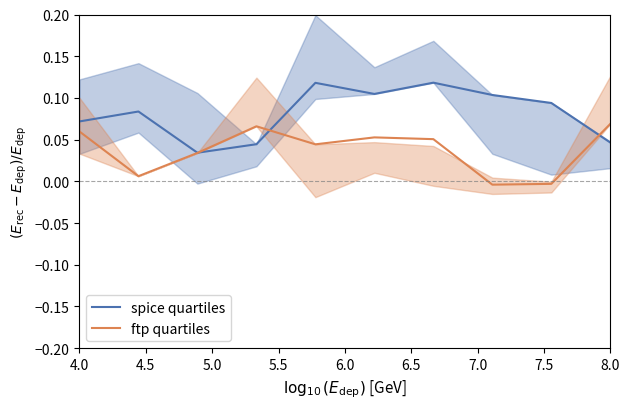

At 6.0, list the series in order from smallest to largest.

ftp quartiles, spice quartiles